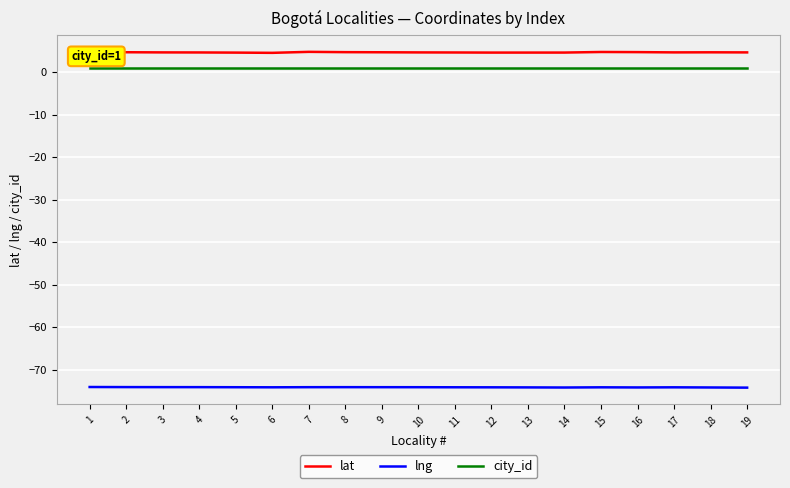

What is the maximum value for lat?

4.7